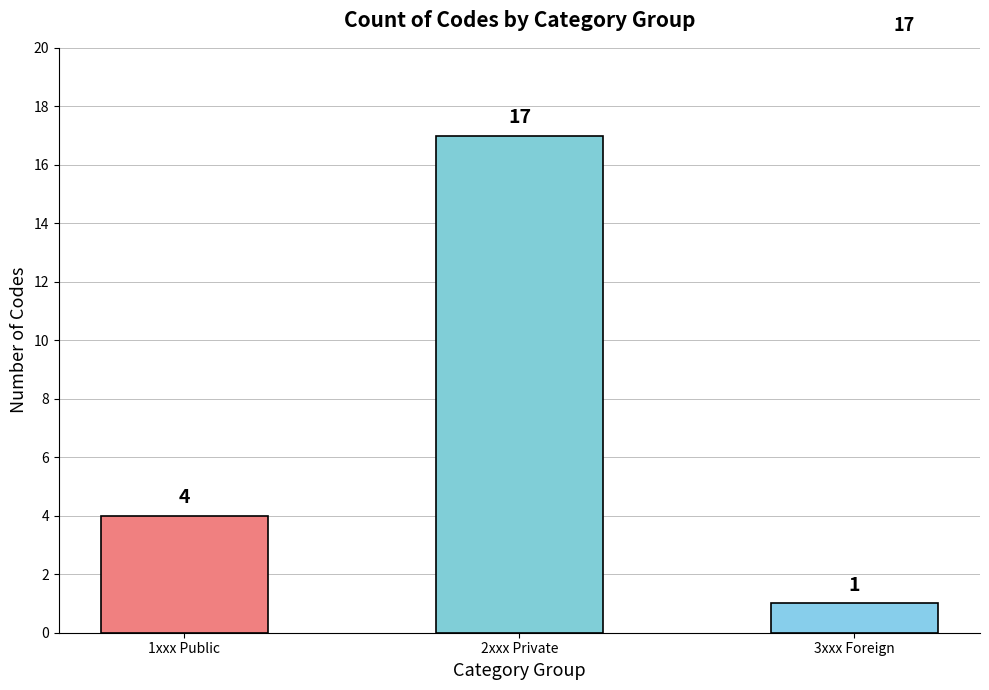

How many values are between 1 and 17?

3